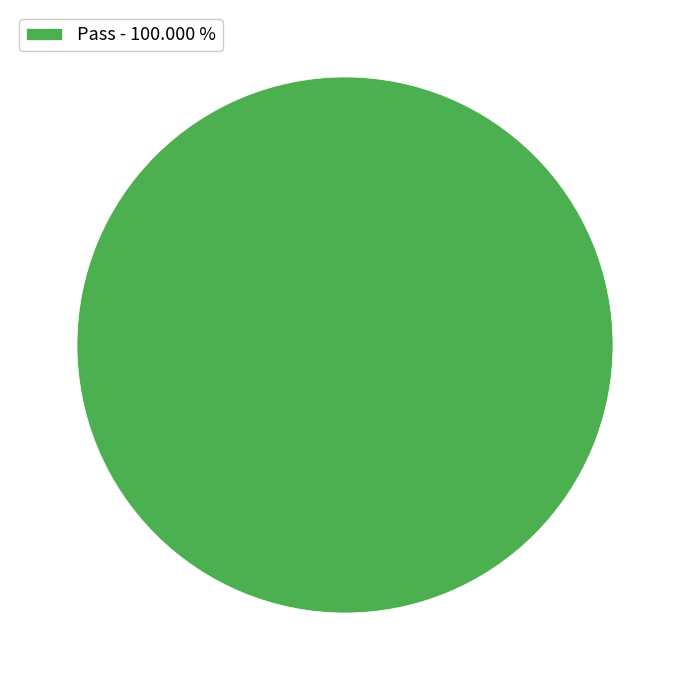

Rank the categories by value from highest to lowest.

Pass - 100.000 %